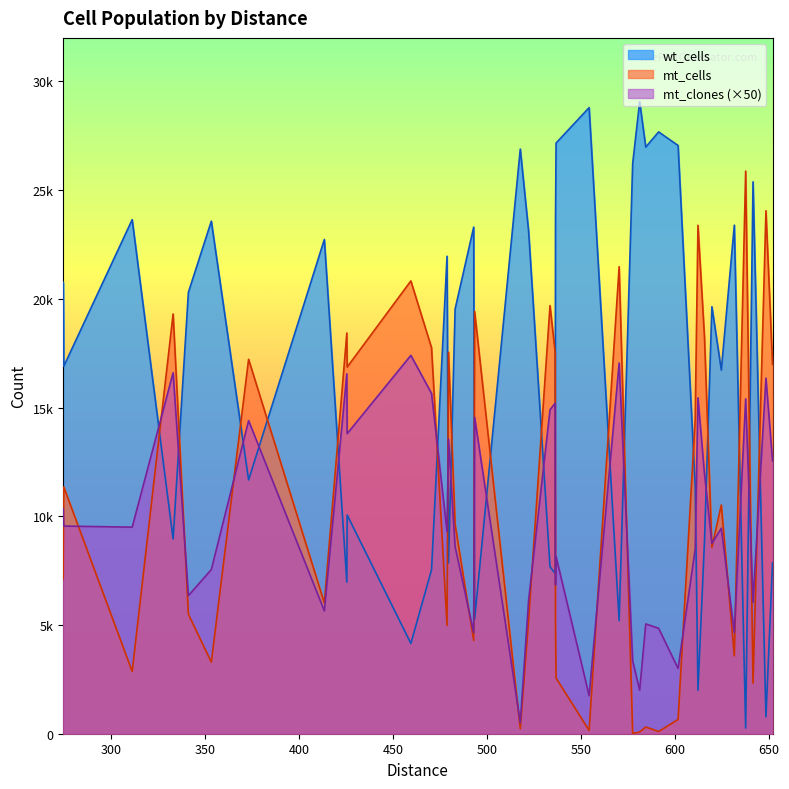

How many values in the mt_clones series are below 9450?

20